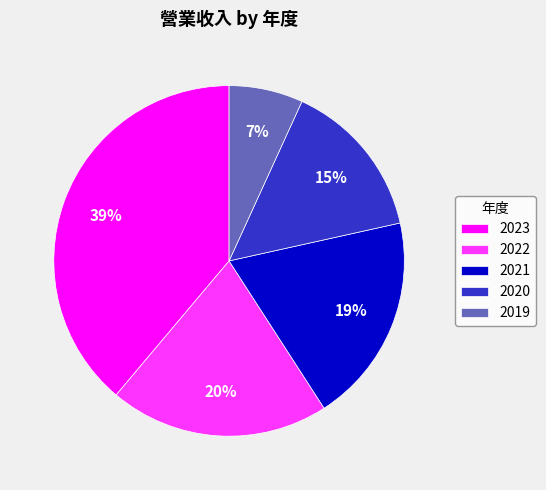

What percentage is the 2020 slice, to the nearest percent?

15%